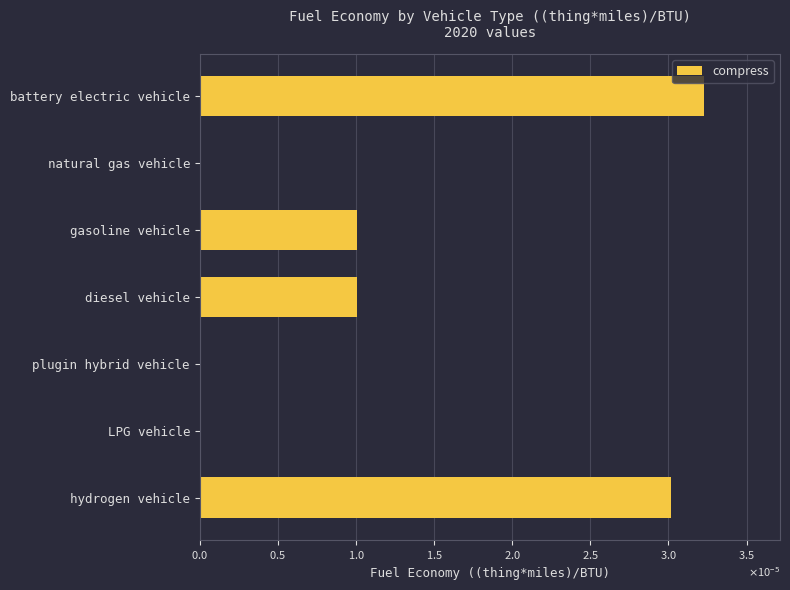

Are the bars horizontal?

Yes